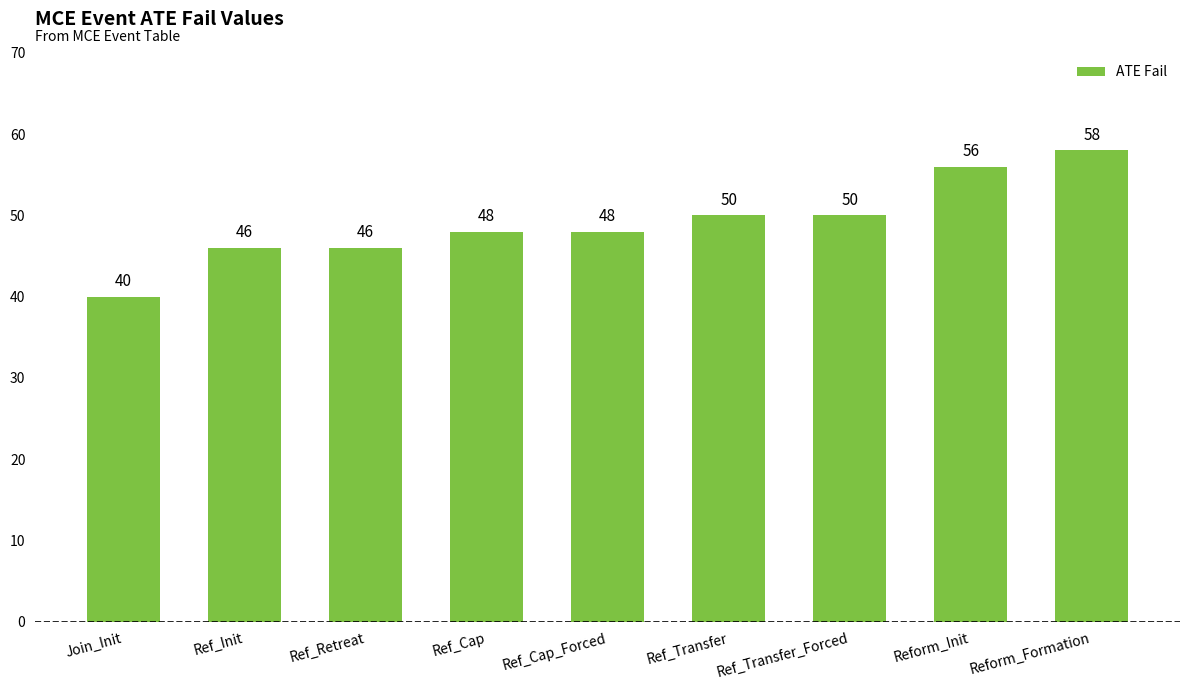

What is the average value?

49